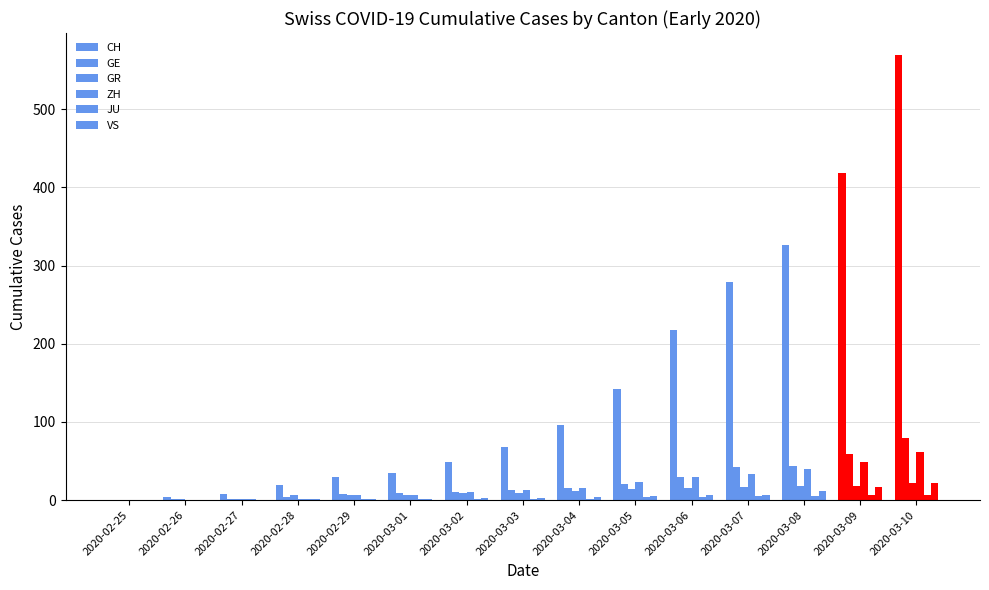

What is the difference between the JU values at 2020-02-25 and 2020-03-01?

1